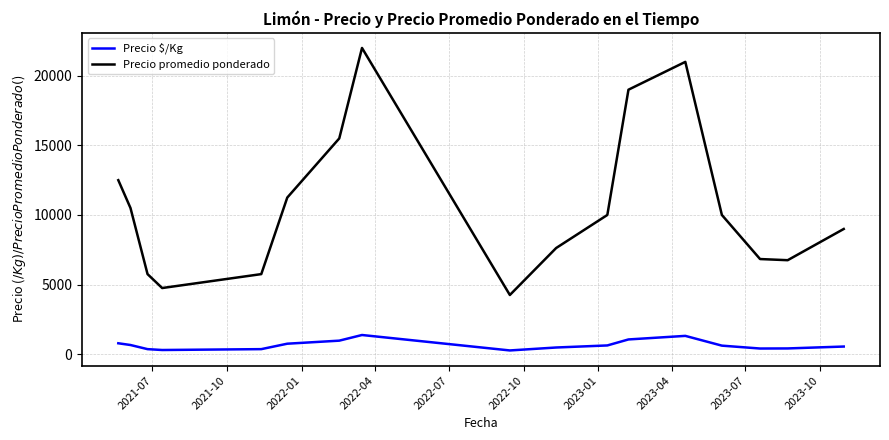

True or false: Precio $/Kg and Precio promedio ponderado cross at least once.

False